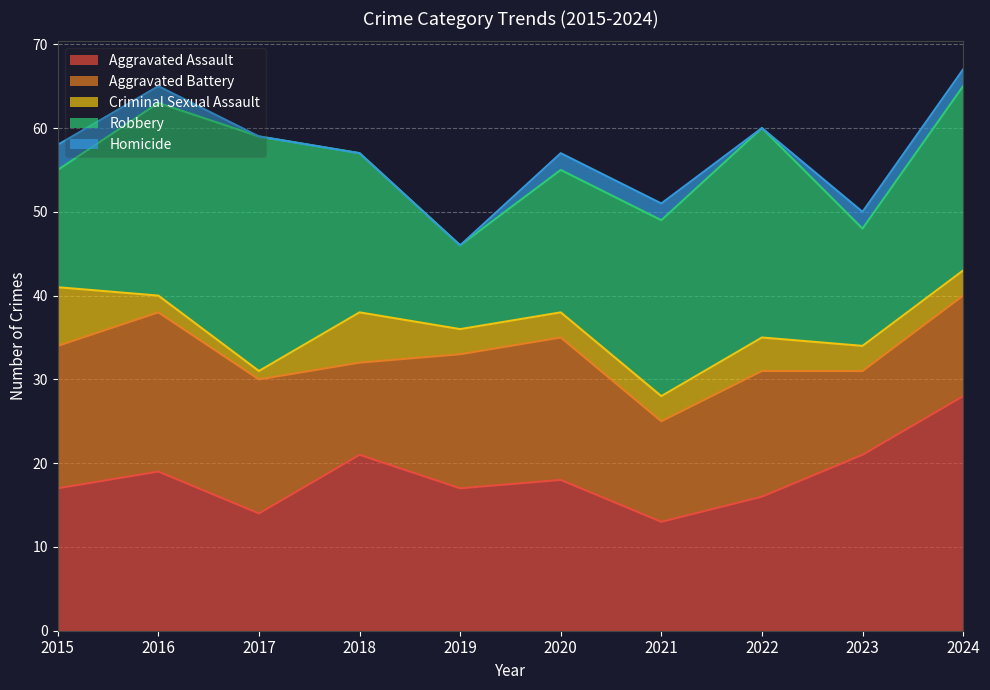

At how many categories does at least one series exceed 16?

10